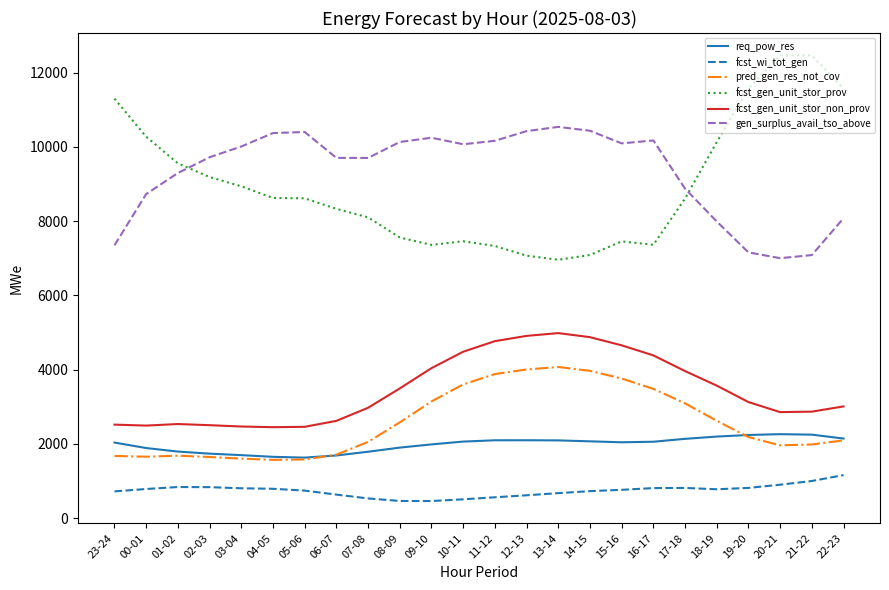

True or false: fcst_gen_unit_stor_prov and fcst_wi_tot_gen cross at least once.

False